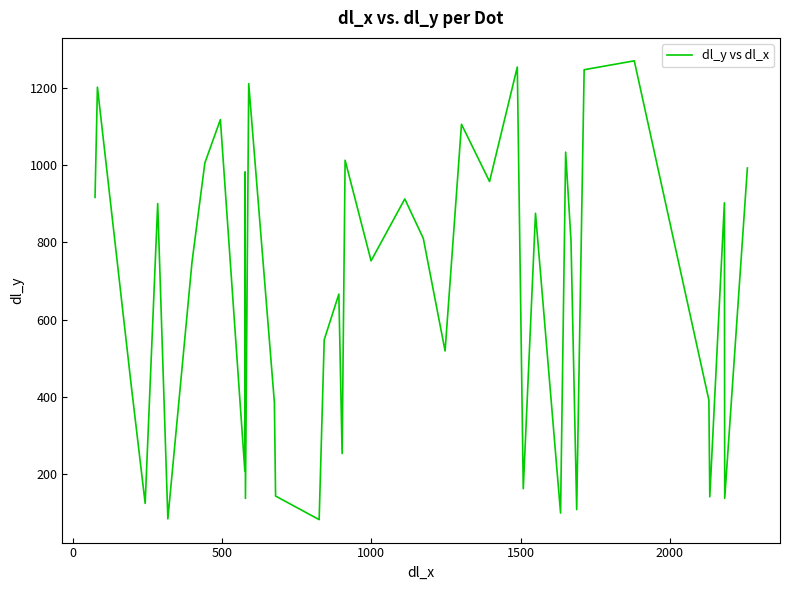

What is the difference between the maximum and minimum values?

1186